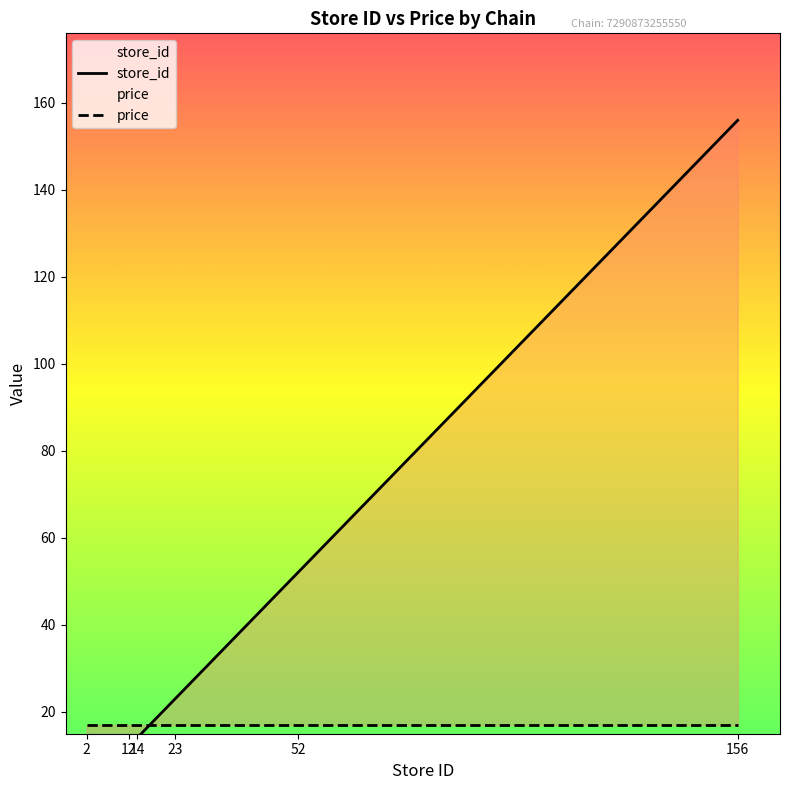

Which has a higher value, 156 or 52?

156